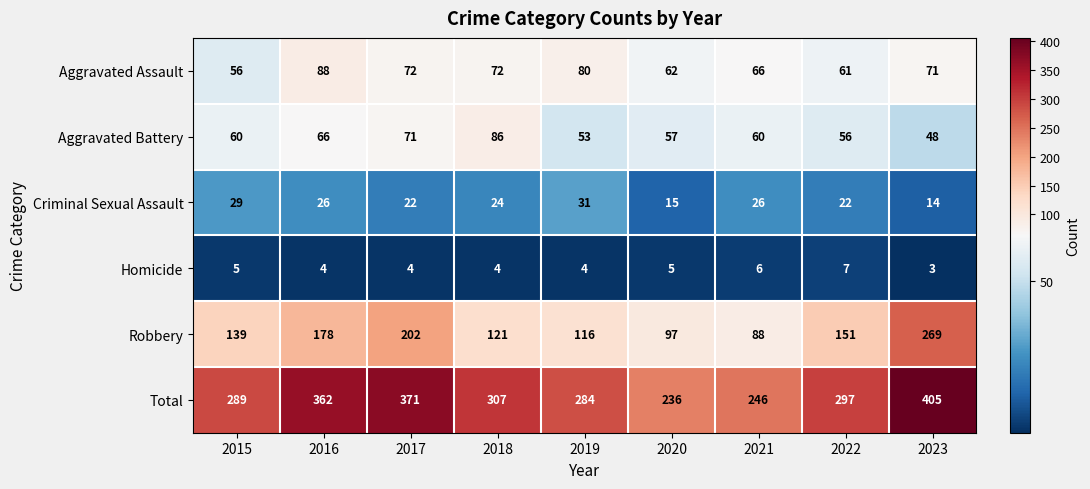

The Aggravated Battery series shows 60 at 2021. True or false?

True